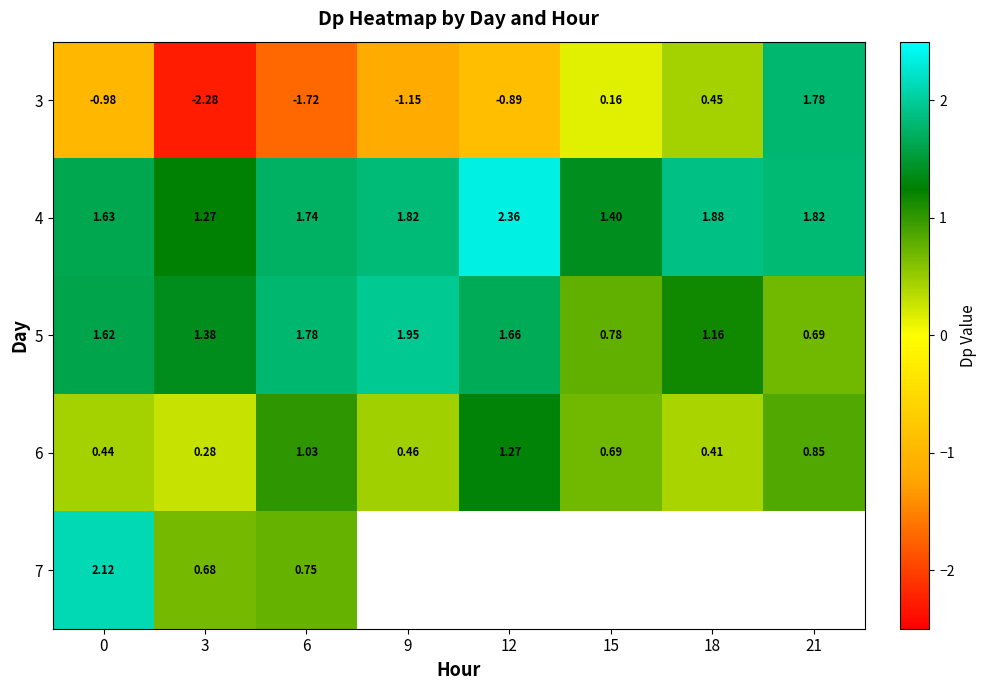

What is the sum of the 5 values at 15 and 9?

2.7